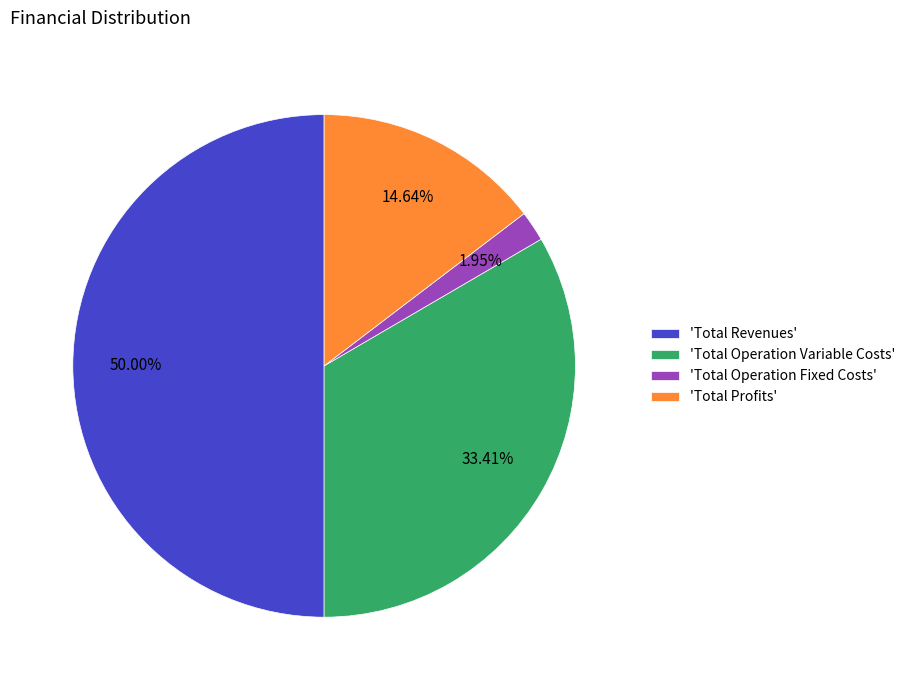

Is the sum of 'Total Operation Fixed Costs' and 'Total Operation Variable Costs' greater than half?

No